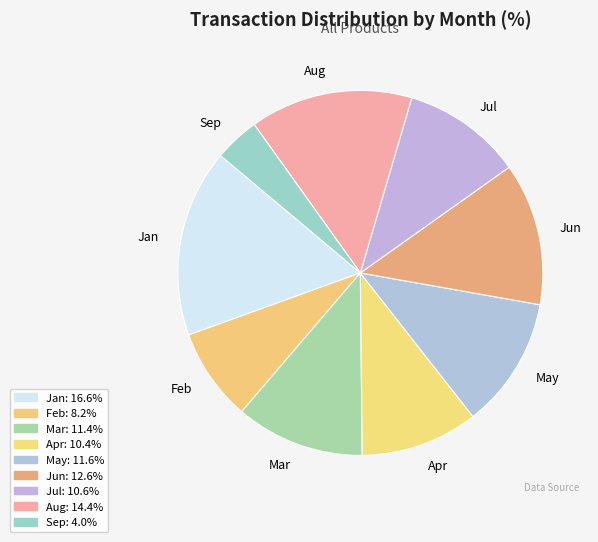

How many segments does this pie chart have?

9